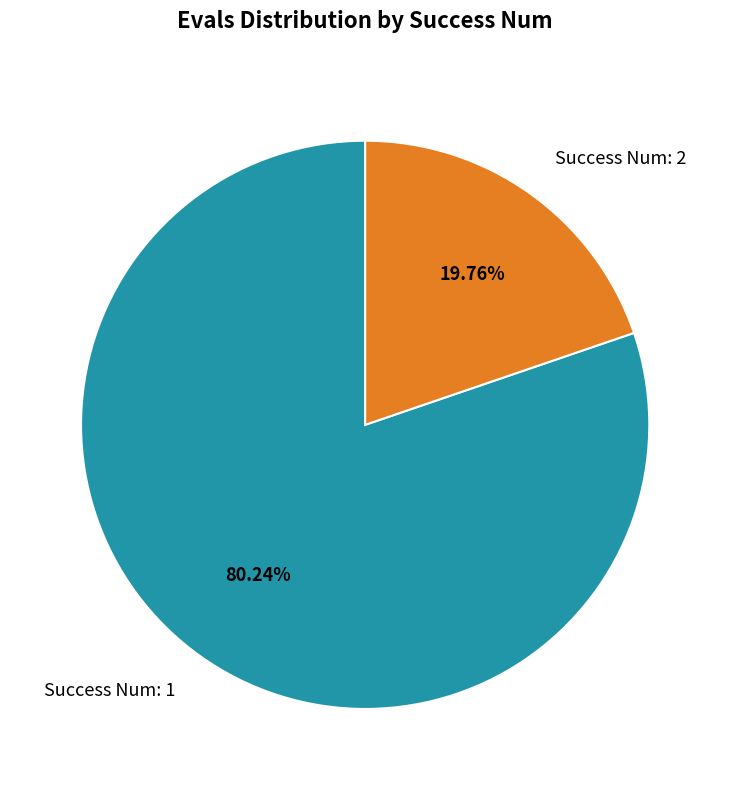

Is Success Num: 1 the majority of the pie?

Yes